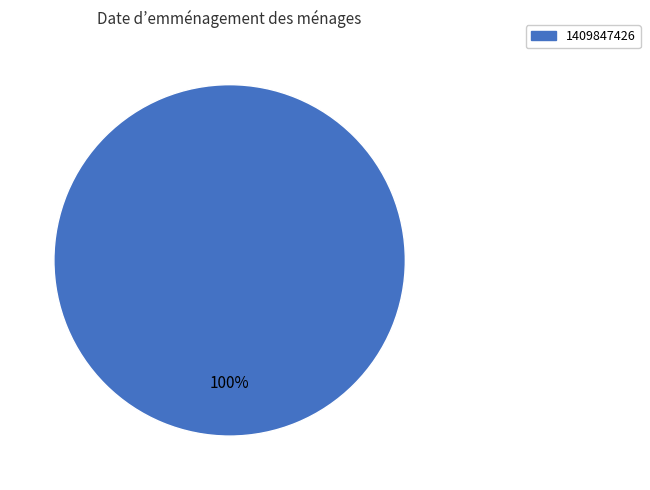

Does any single category account for the majority?

Yes